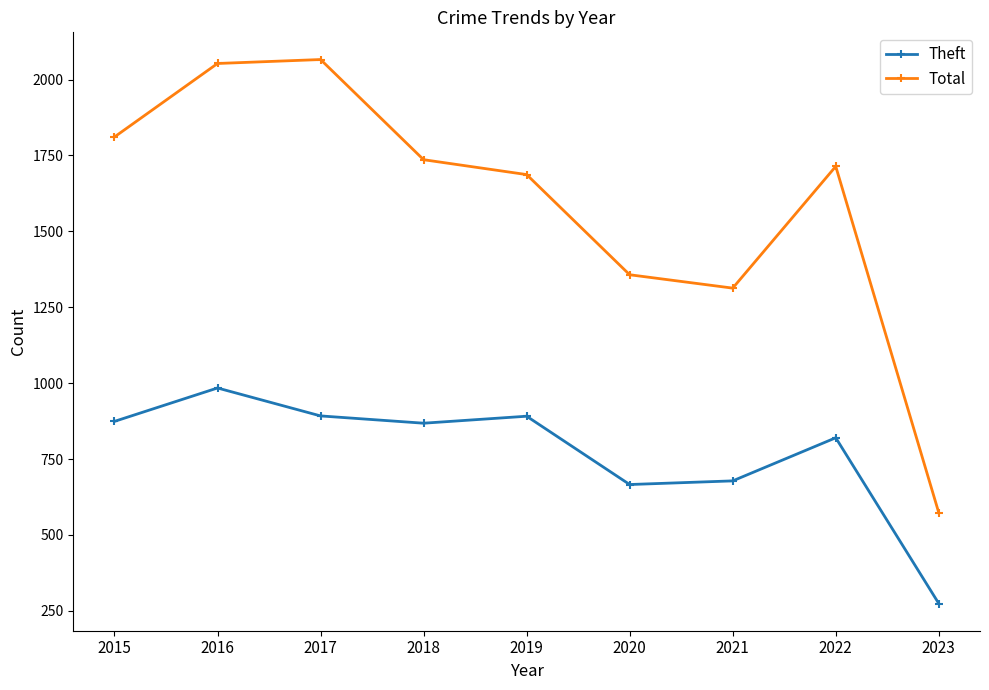

What is the minimum value shown in the chart?

274